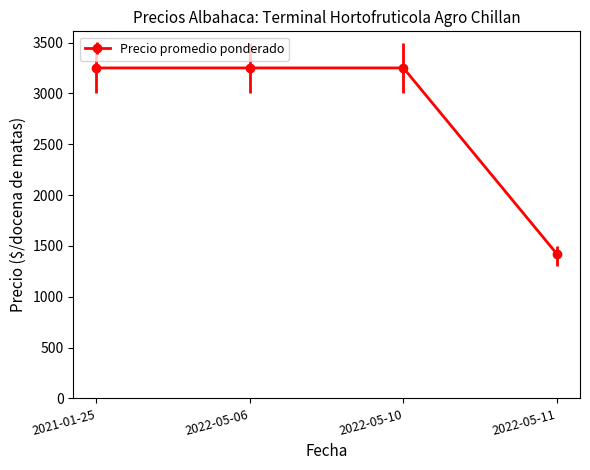

What is the approximate value at 2022-05-06, to the nearest 50?

3250